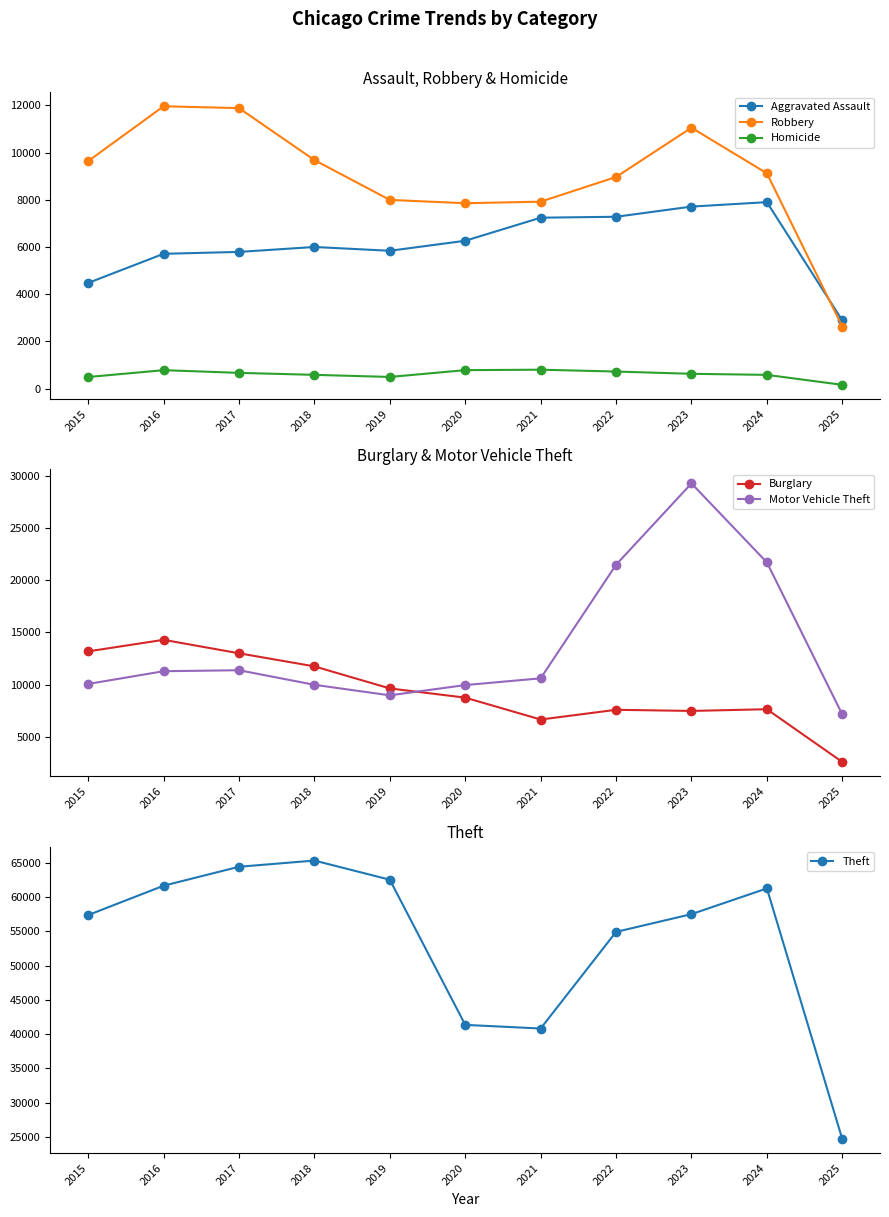

At which label is Aggravated Assault closest to 5396?

2016